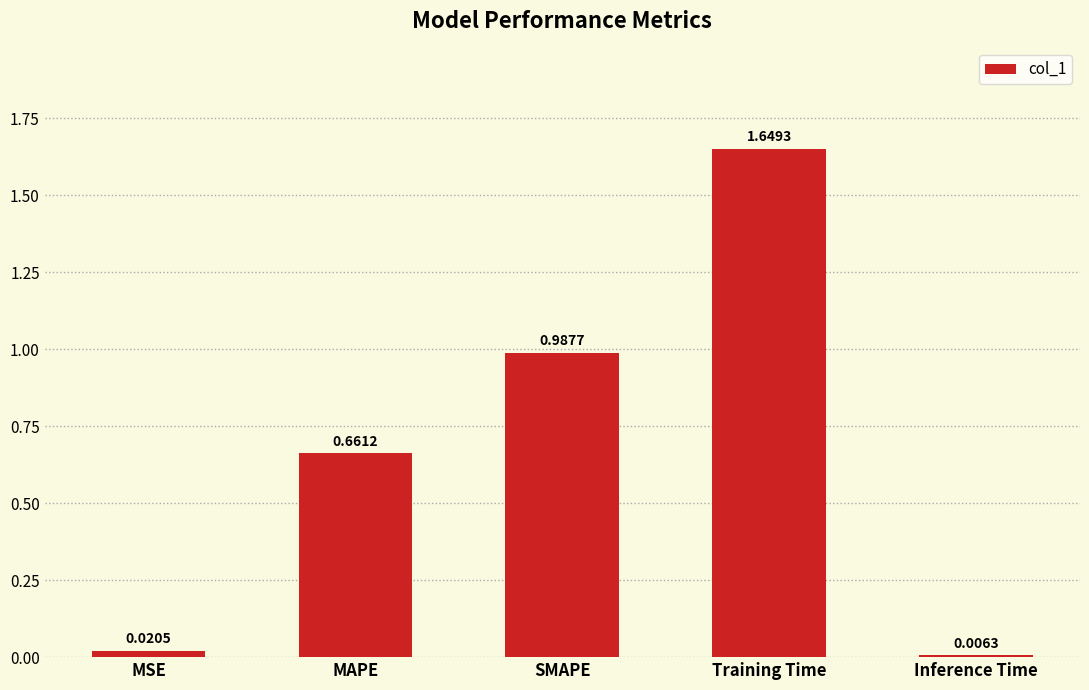

Which category has the highest value across all series?

Training Time